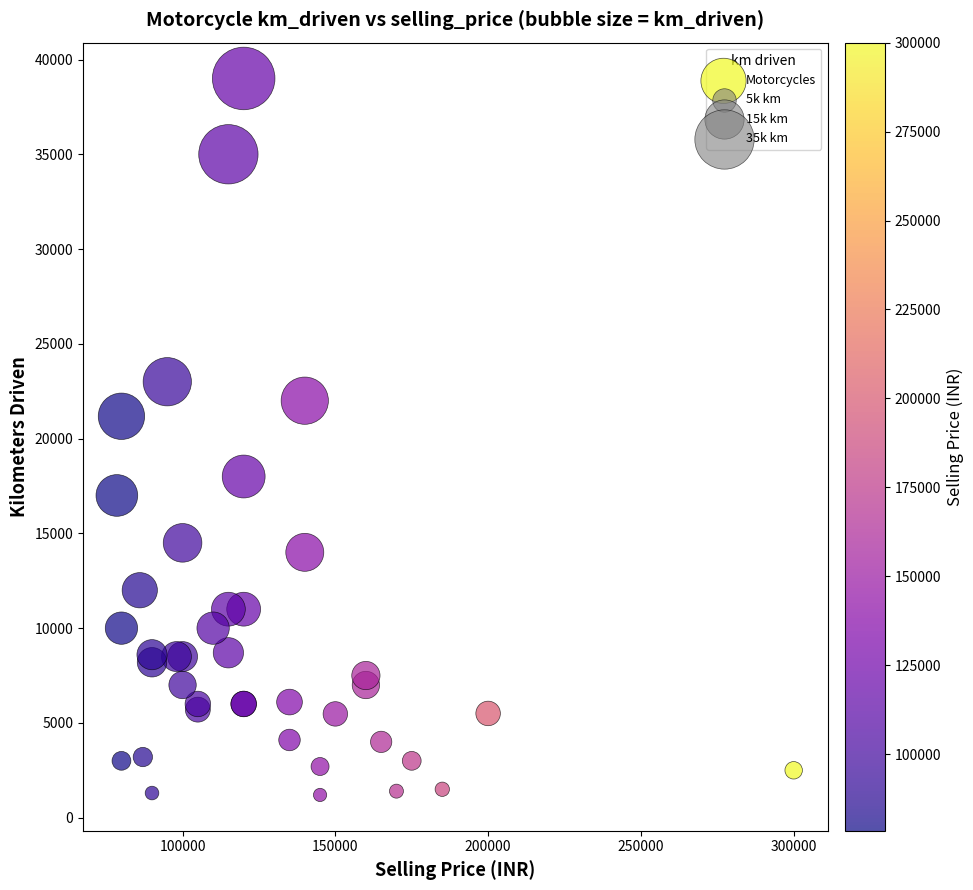

What Y value in the scatter plot is closest to 20100?

21178